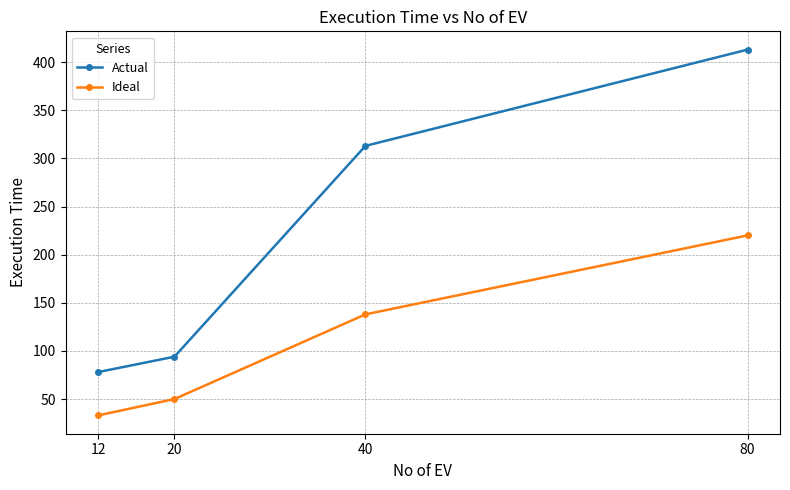

Rank the series by their average value, from highest to lowest.

Actual, Ideal